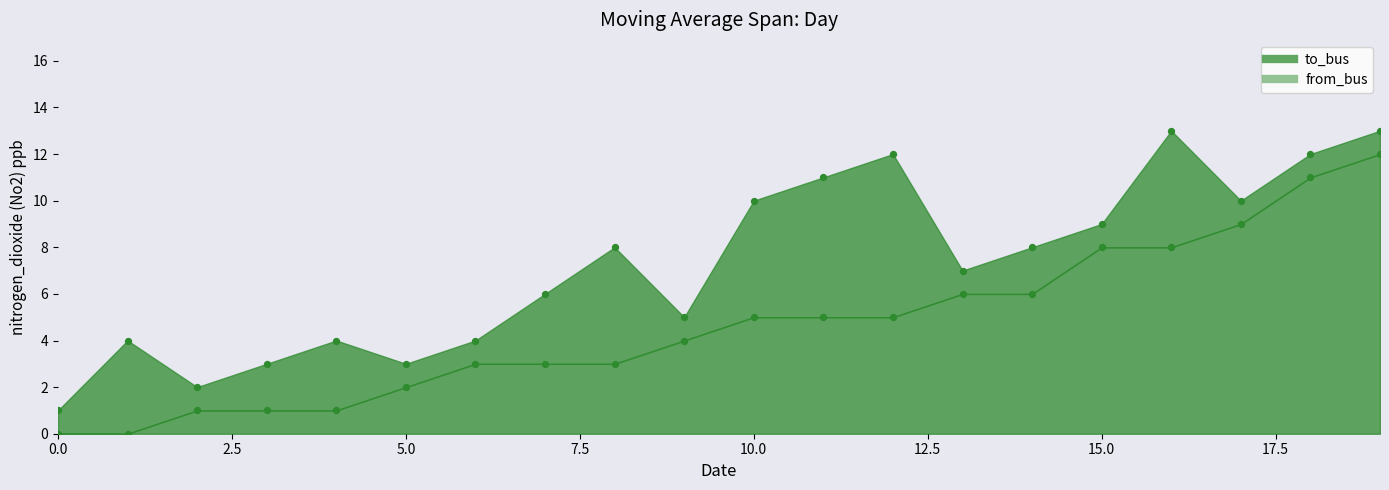

At how many categories does at least one series exceed 4?

13